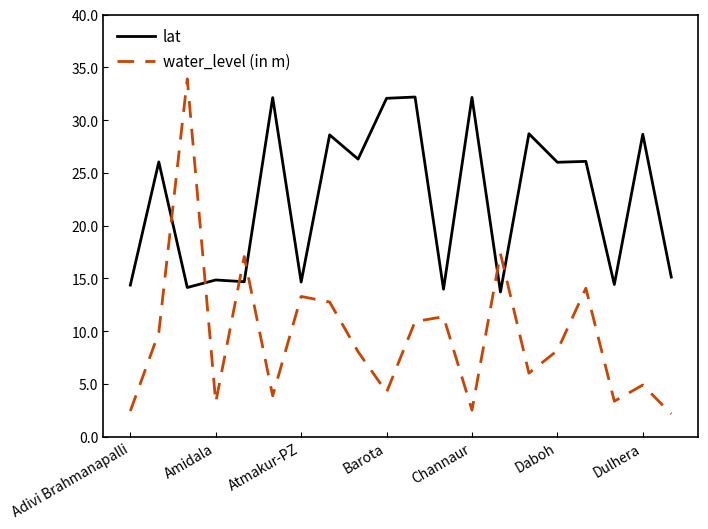

What is the difference between the maximum and minimum values in the lat series?

18.5